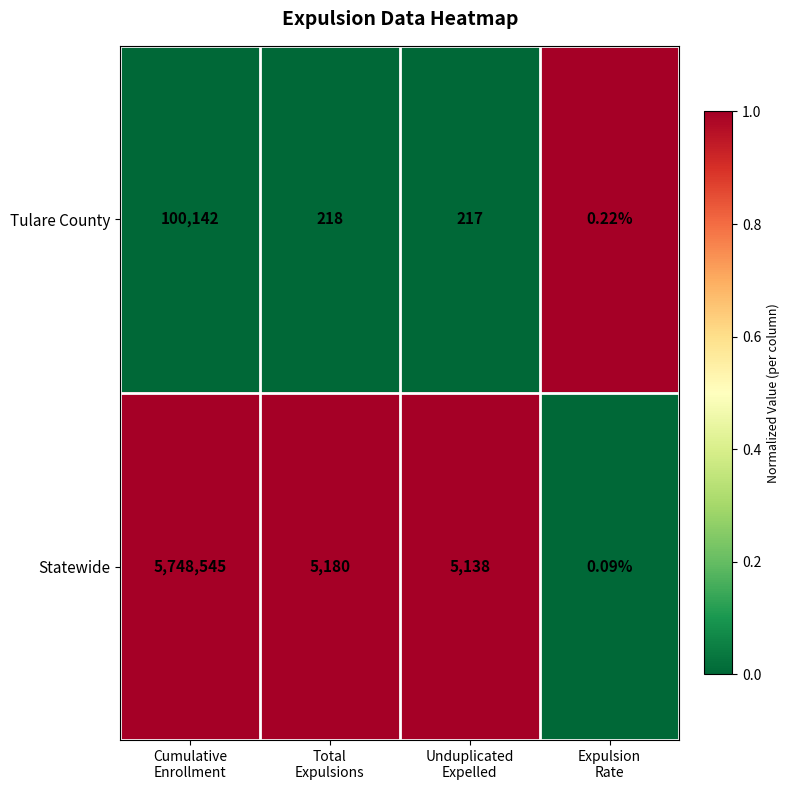

Which series has the largest range (max minus min)?

Statewide